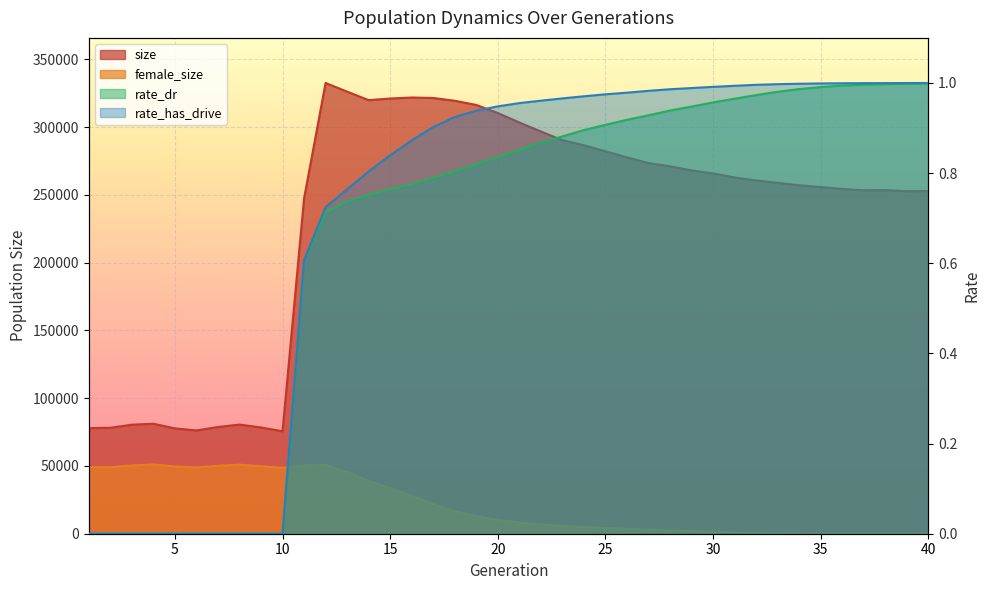

Reading left to right, what are all the values shown in this chart?

size: 77930.0	78193.0	80466.0	81179.0	77736.0	76233.0	78751.0	80560.0	78405.0	75624.0	247453.0	332629.0	326218.0	319962.0	321151.0	321916.0	321546.0	319500.0	316392.0	310457.0	303453.0	296823.0	290406.0	286666.0	282215.0	277747.0	273522.0	271122.0	268104.0	265927.0	262902.0	260699.0	258943.0	257149.0	255812.0	254424.0	253431.0	253582.0	252775.0	252911.0
female_size: 49082.0	49129.0	50378.0	51152.0	49651.0	48964.0	50096.0	50934.0	49854.0	48555.0	50426.0	50686.0	45405.0	38994.0	33593.0	27923.0	21783.0	16540.0	13000.0	10312.0	8273.0	6848.0	5798.0	5025.0	4254.0	3608.0	2934.0	2392.0	1926.0	1523.0	1065.0	736.0	472.0	305.0	196.0	132.0	80.0	49.0	24.0	9.0
rate_dr: 0.0	0.0	0.0	0.0	0.0	0.0	0.0	0.0	0.0	0.0	0.6	0.7	0.7	0.8	0.8	0.8	0.8	0.8	0.8	0.8	0.9	0.9	0.9	0.9	0.9	0.9	0.9	0.9	0.9	1.0	1.0	1.0	1.0	1.0	1.0	1.0	1.0	1.0	1.0	1.0
rate_has_drive: 0.0	0.0	0.0	0.0	0.0	0.0	0.0	0.0	0.0	0.0	0.6	0.7	0.8	0.8	0.8	0.9	0.9	0.9	0.9	0.9	1.0	1.0	1.0	1.0	1.0	1.0	1.0	1.0	1.0	1.0	1.0	1.0	1.0	1.0	1.0	1.0	1.0	1.0	1.0	1.0